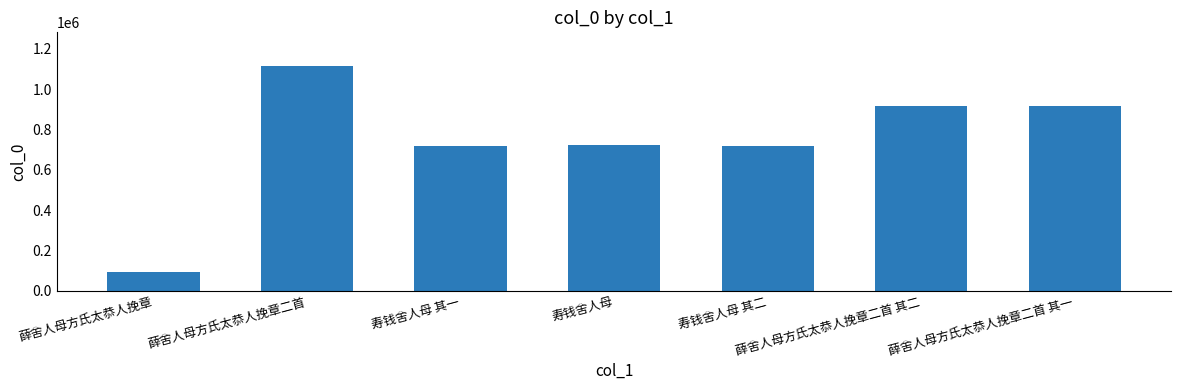

How many distinct data groups are displayed?

1